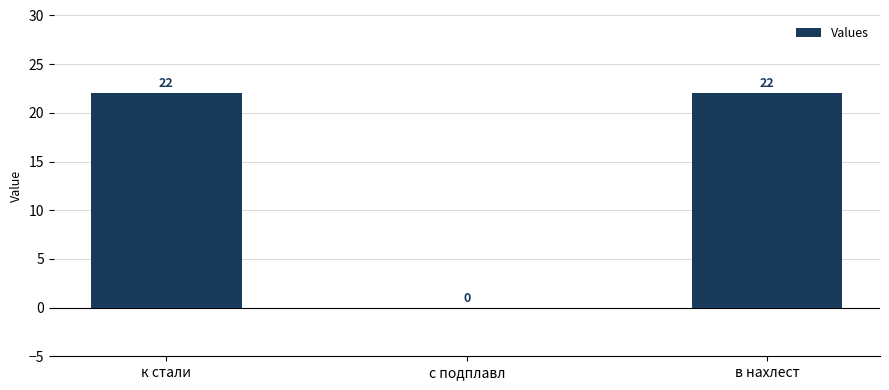

Which has a higher value, к стали or с подплавл?

к стали